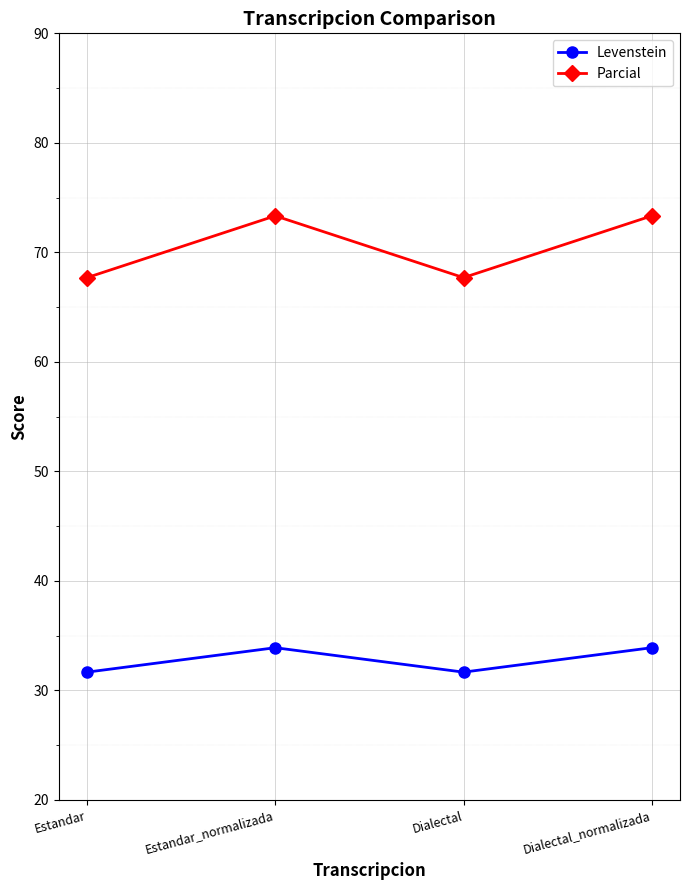

What are all the series names shown in the legend?

Levenstein, Parcial